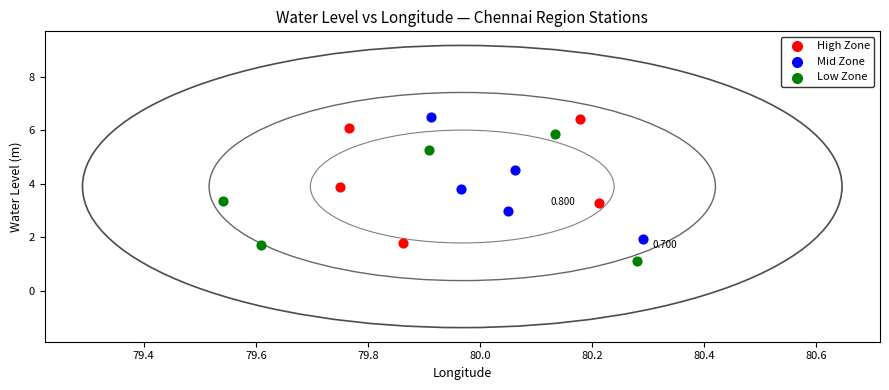

Which series contains the lowest Y value?

Low Zone